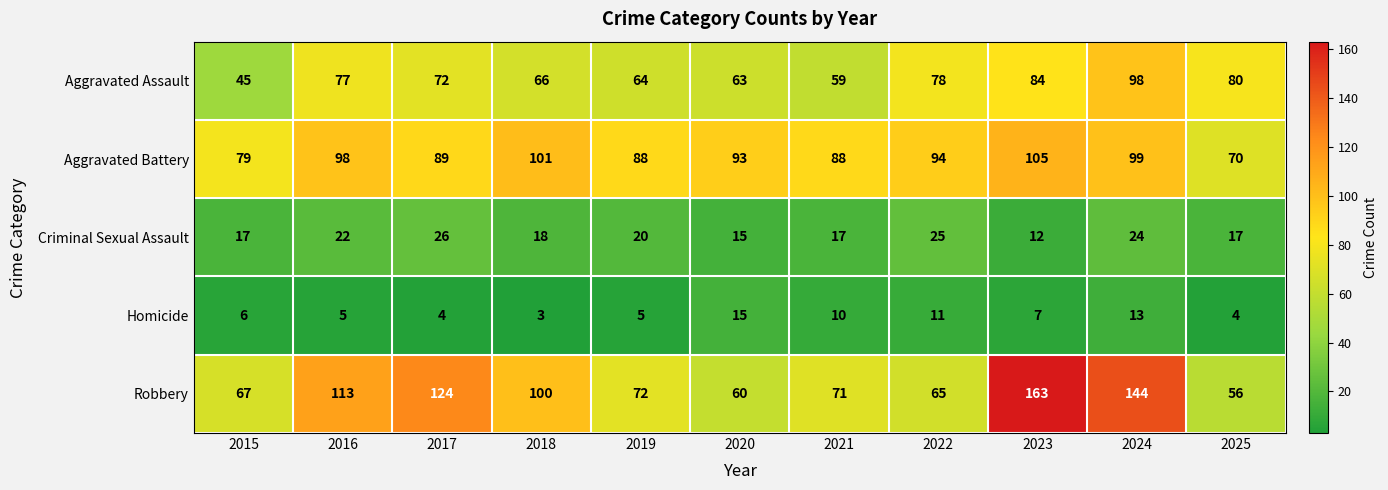

At how many categories does at least one series exceed 47?

11